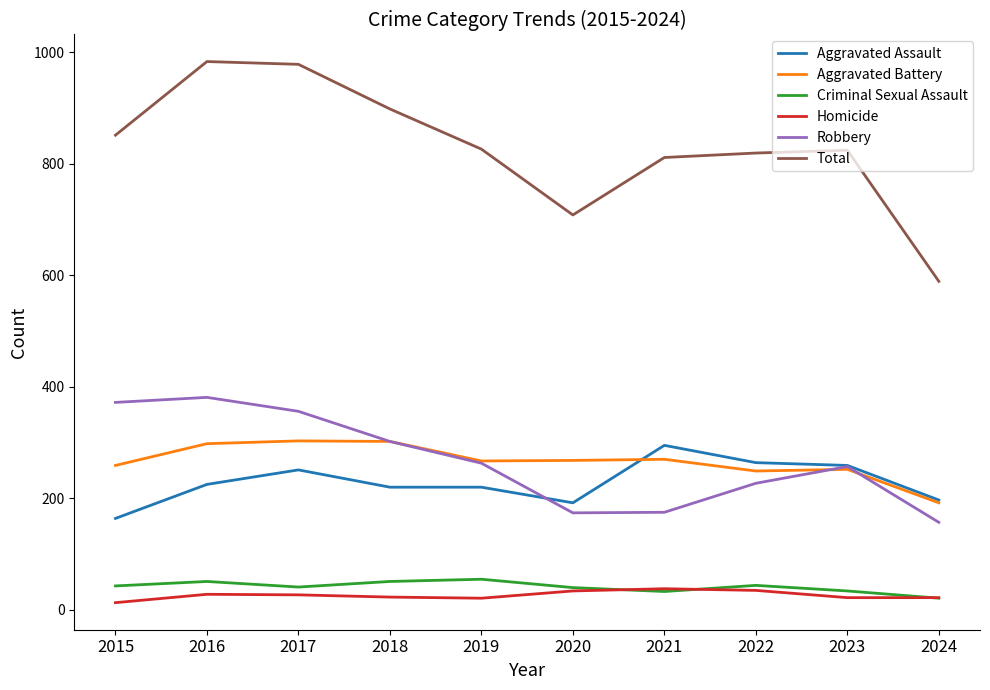

What is the maximum value for Robbery?

381